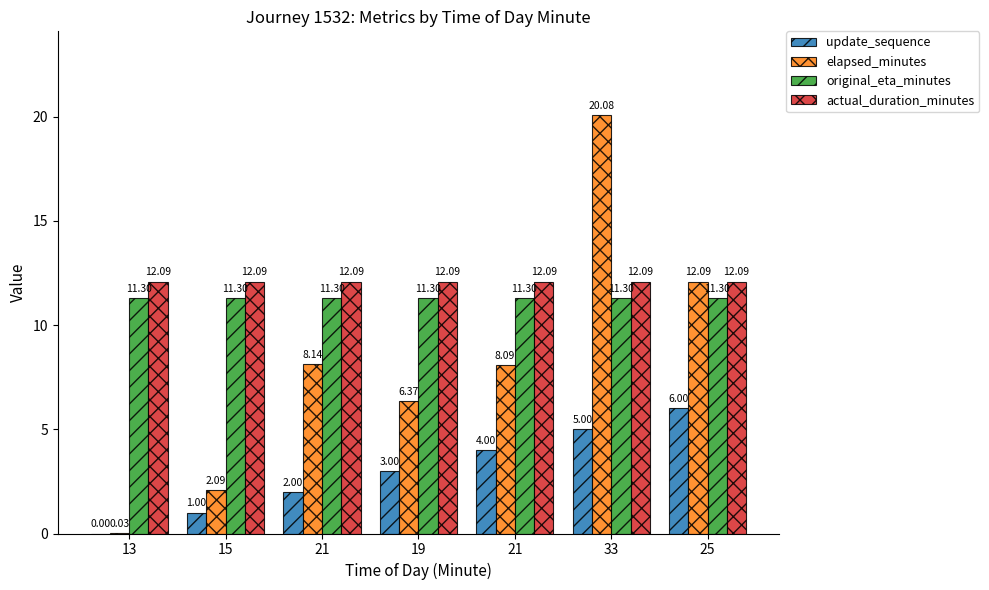

At which label is update_sequence closest to 3?

19